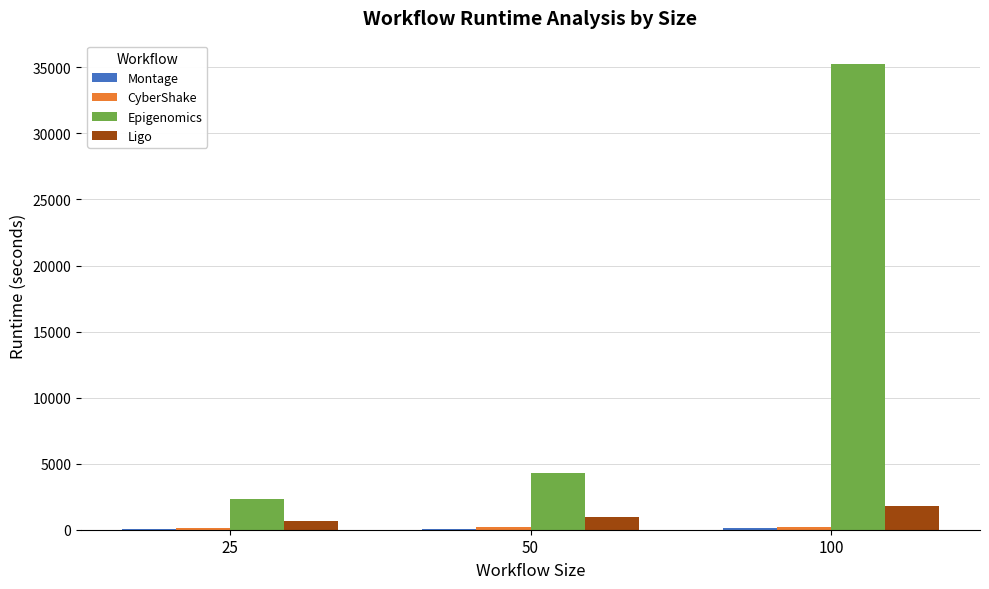

The value of Epigenomics at 50 is 4313.6. True or false?

True